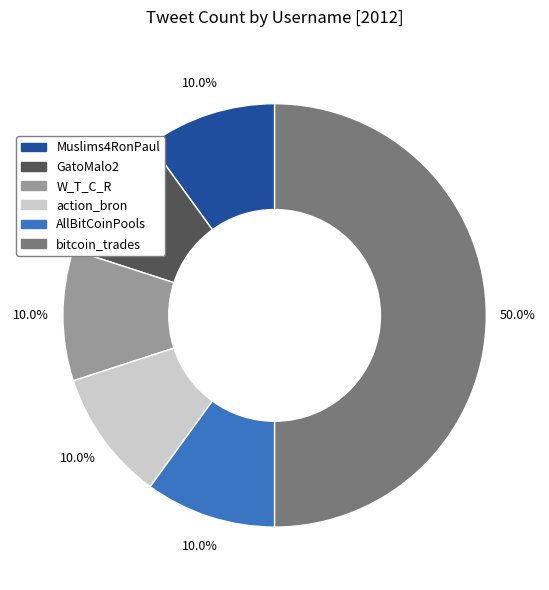

True or false: W_T_C_R accounts for 10% of the total.

True